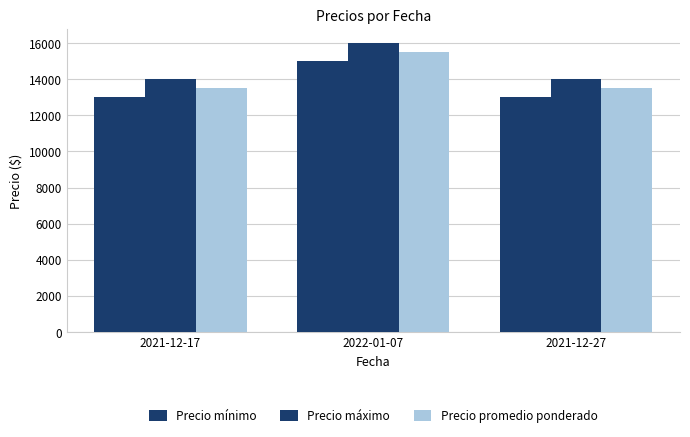

Count the number of data series in this chart.

3